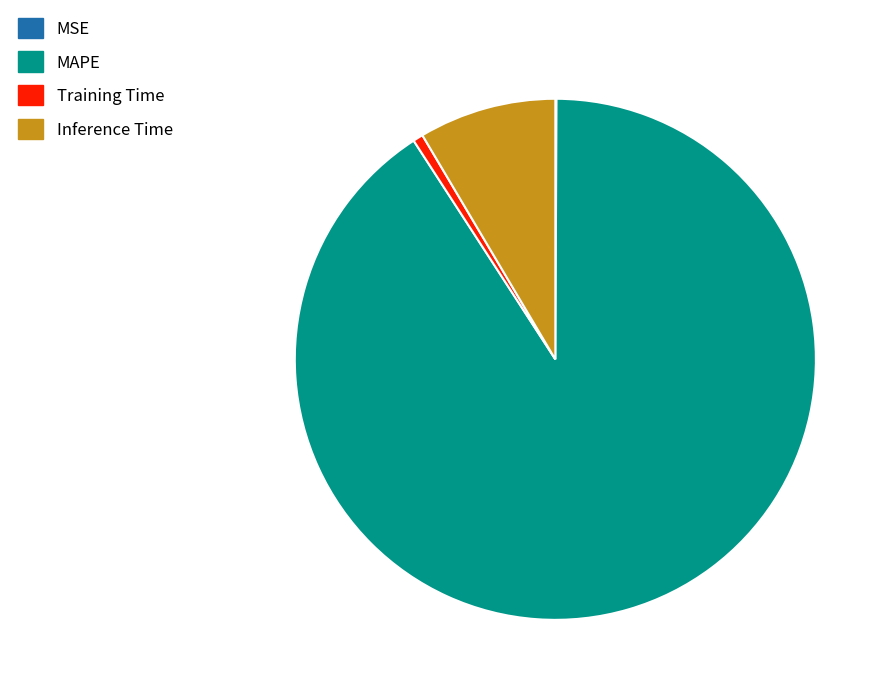

Between MAPE and Training Time, which is larger?

MAPE